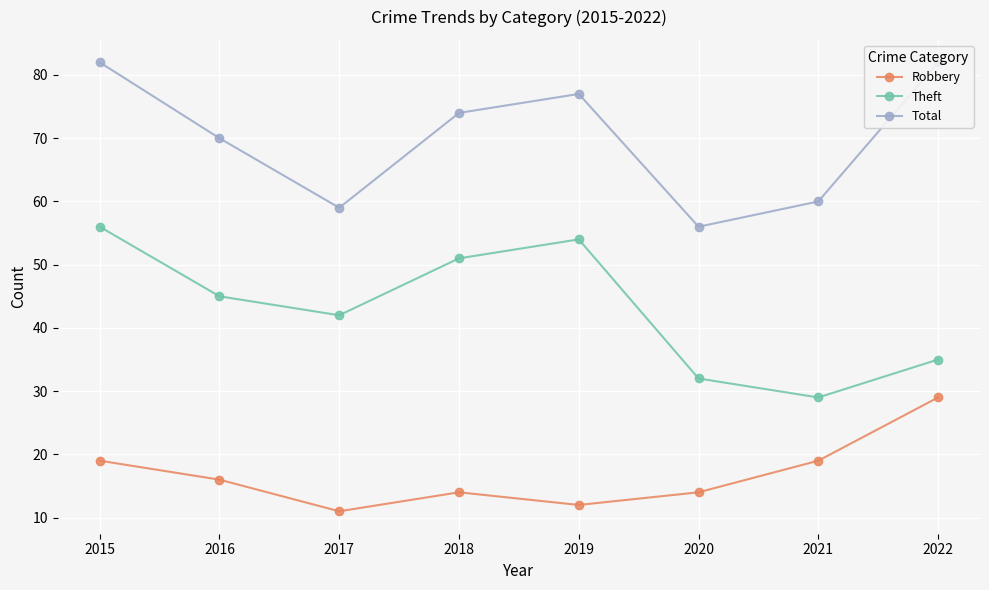

How many interior local peaks does the Theft series have?

1